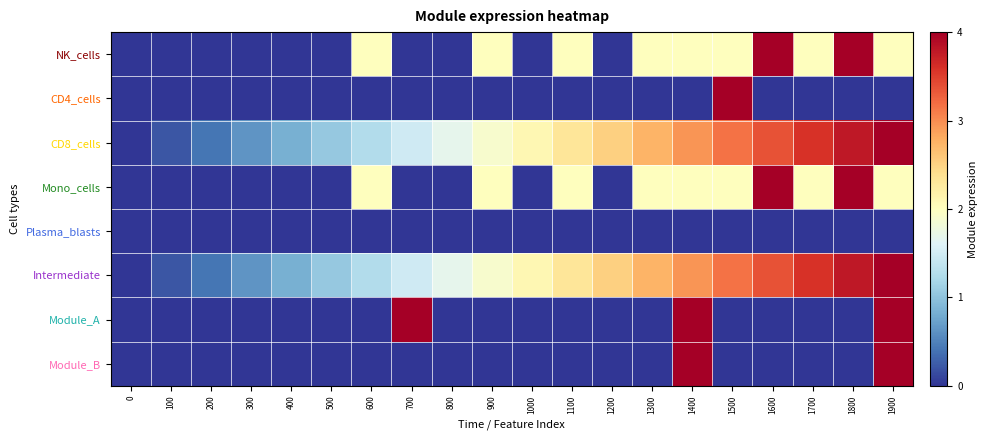

Reading left to right, list all the values displayed in this chart.

NK_cells: 0=0.0	100=0.0	200=0.0	300=0.0	400=0.0	500=0.0	600=2.0	700=0.0	800=0.0	900=2.0	1000=0.0	1100=2.0	1200=0.0	1300=2.0	1400=2.0	1500=2.0	1600=4.0	1700=2.0	1800=4.0	1900=2.0
CD4_cells: 0=0.0	100=0.0	200=0.0	300=0.0	400=0.0	500=0.0	600=0.0	700=0.0	800=0.0	900=0.0	1000=0.0	1100=0.0	1200=0.0	1300=0.0	1400=0.0	1500=4.0	1600=0.0	1700=0.0	1800=0.0	1900=0.0
CD8_cells: 0=0.0	100=0.2	200=0.4	300=0.6	400=0.8	500=1.1	600=1.3	700=1.5	800=1.7	900=1.9	1000=2.1	1100=2.3	1200=2.5	1300=2.7	1400=2.9	1500=3.2	1600=3.4	1700=3.6	1800=3.8	1900=4.0
Mono_cells: 0=0.0	100=0.0	200=0.0	300=0.0	400=0.0	500=0.0	600=2.0	700=0.0	800=0.0	900=2.0	1000=0.0	1100=2.0	1200=0.0	1300=2.0	1400=2.0	1500=2.0	1600=4.0	1700=2.0	1800=4.0	1900=2.0
Plasma_blasts: 0=0.0	100=0.0	200=0.0	300=0.0	400=0.0	500=0.0	600=0.0	700=0.0	800=0.0	900=0.0	1000=0.0	1100=0.0	1200=0.0	1300=0.0	1400=0.0	1500=0.0	1600=0.0	1700=0.0	1800=0.0	1900=0.0
Intermediate: 0=0.0	100=0.2	200=0.4	300=0.6	400=0.8	500=1.1	600=1.3	700=1.5	800=1.7	900=1.9	1000=2.1	1100=2.3	1200=2.5	1300=2.7	1400=2.9	1500=3.2	1600=3.4	1700=3.6	1800=3.8	1900=4.0
Module_A: 0=0.0	100=0.0	200=0.0	300=0.0	400=0.0	500=0.0	600=0.0	700=4.0	800=0.0	900=0.0	1000=0.0	1100=0.0	1200=0.0	1300=0.0	1400=4.0	1500=0.0	1600=0.0	1700=0.0	1800=0.0	1900=4.0
Module_B: 0=0.0	100=0.0	200=0.0	300=0.0	400=0.0	500=0.0	600=0.0	700=0.0	800=0.0	900=0.0	1000=0.0	1100=0.0	1200=0.0	1300=0.0	1400=4.0	1500=0.0	1600=0.0	1700=0.0	1800=0.0	1900=4.0